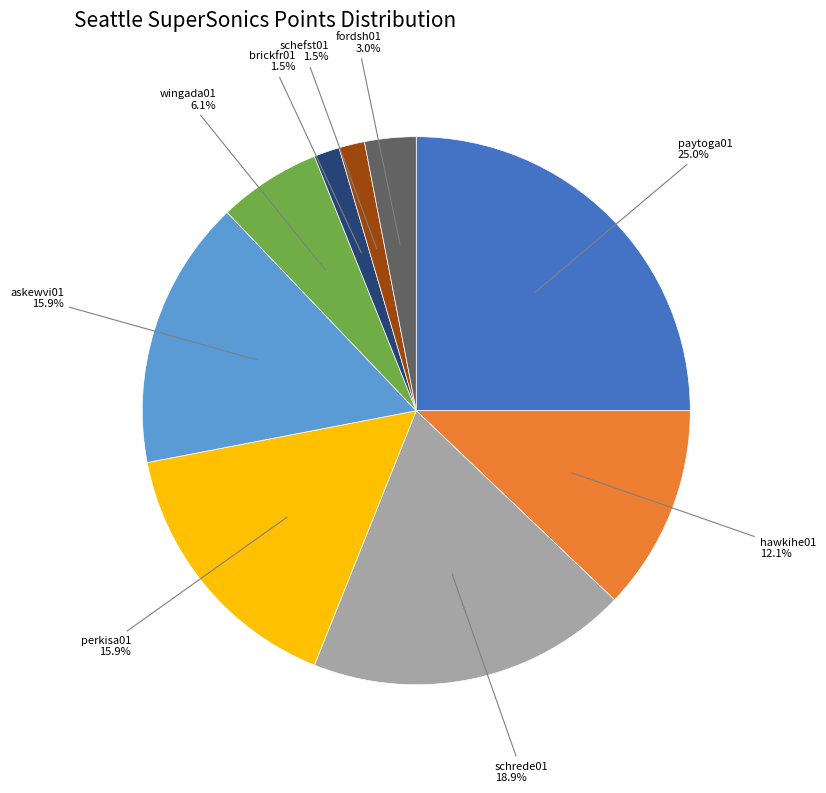

Is there a majority slice in this chart?

No